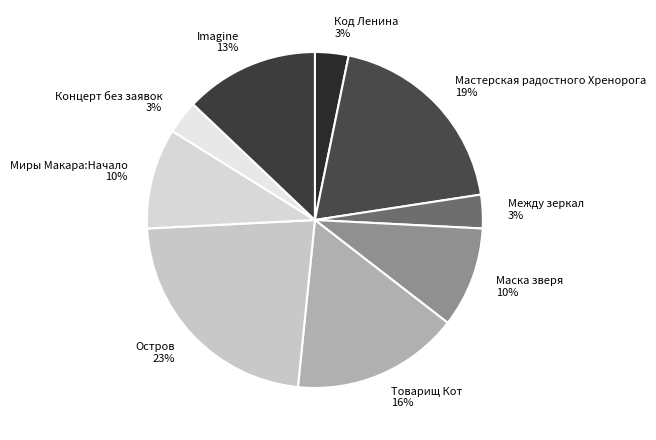

Which category has the biggest portion of the pie?

Остров